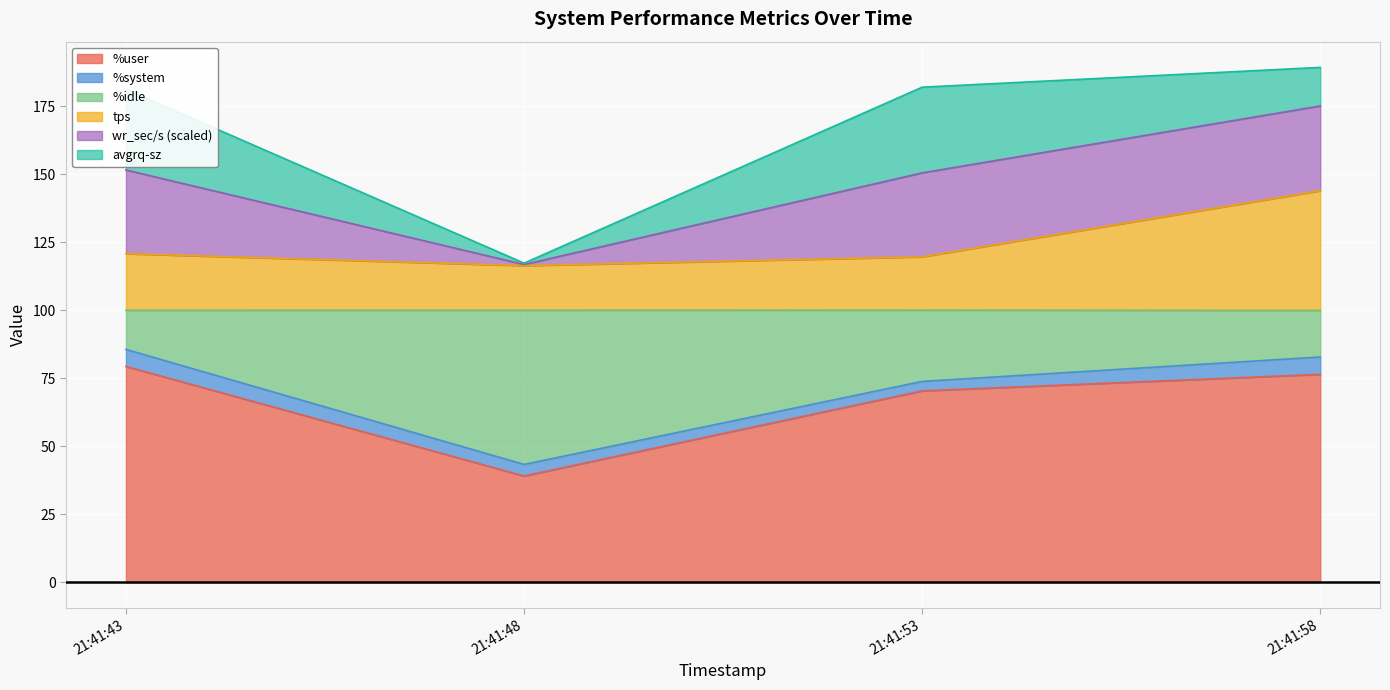

What is the minimum value for %user?

39.0